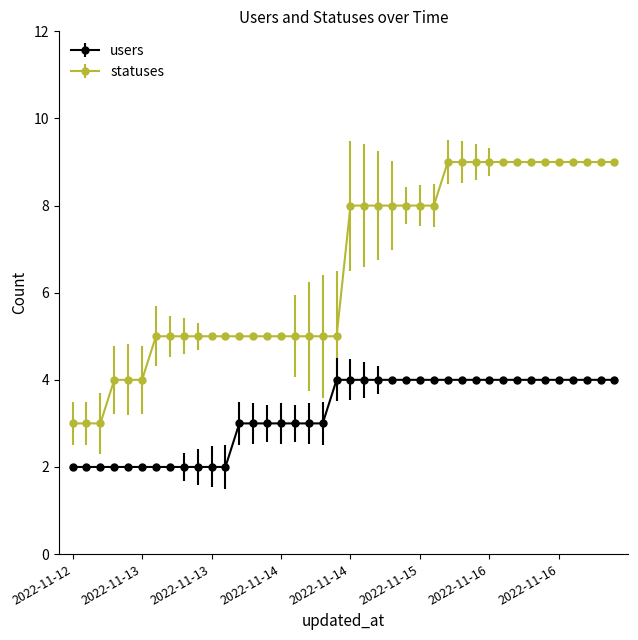

Is this an area chart (filled region under the line)?

No